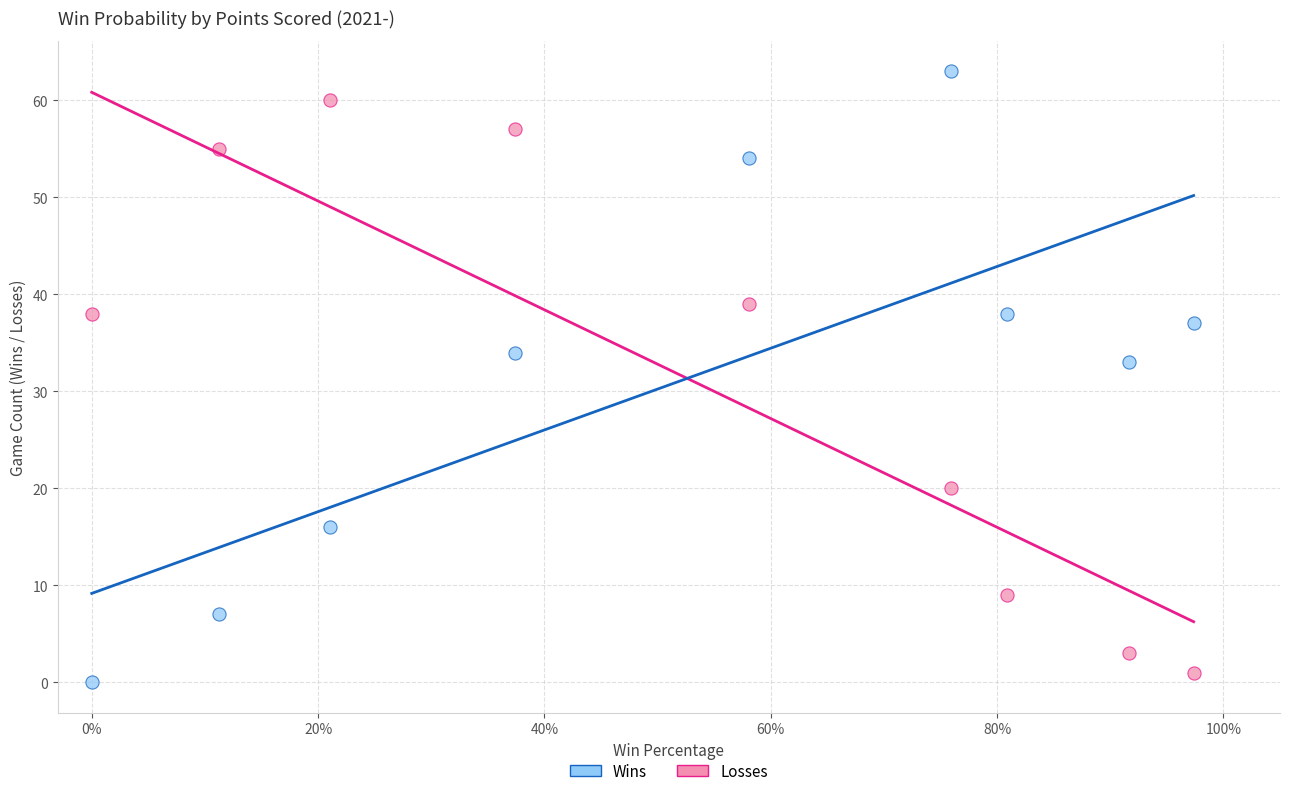

What are all the series names shown in the legend?

Wins, Losses